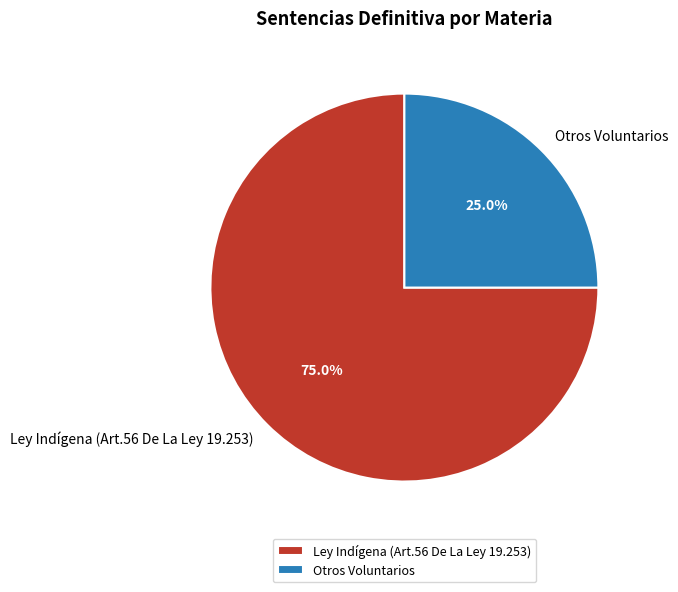

What is the total percentage of Otros Voluntarios and Ley Indígena (Art.56 De La Ley 19.253)?

100.0%